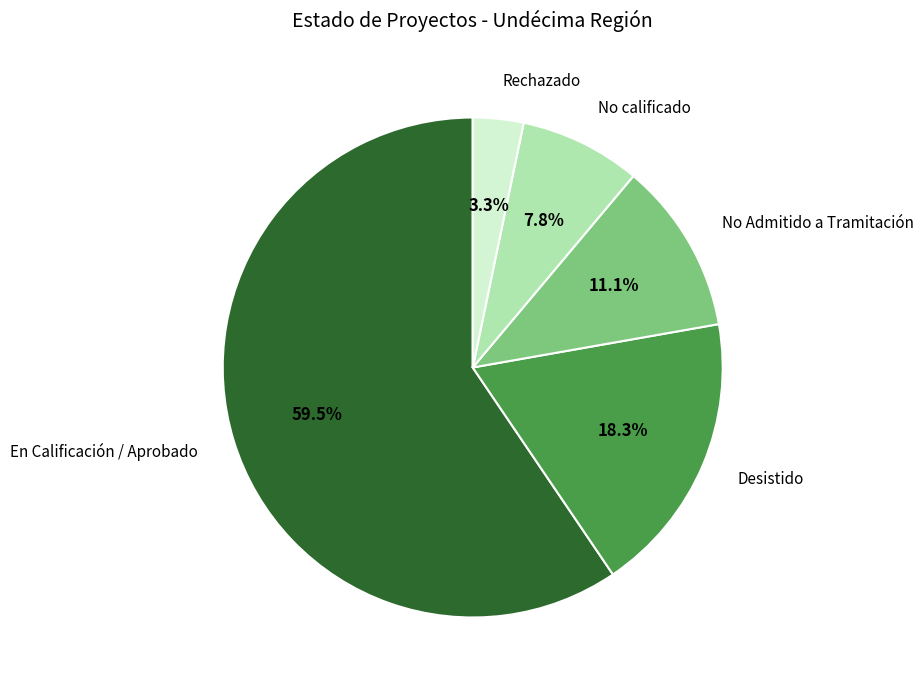

How much of the chart is everything except Rechazado?

96.7%